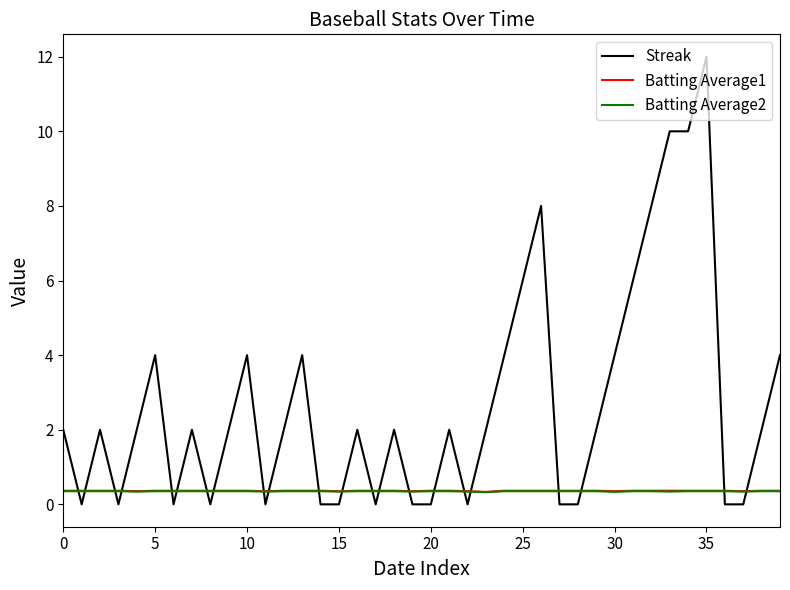

Which series has the largest total across all categories?

Streak